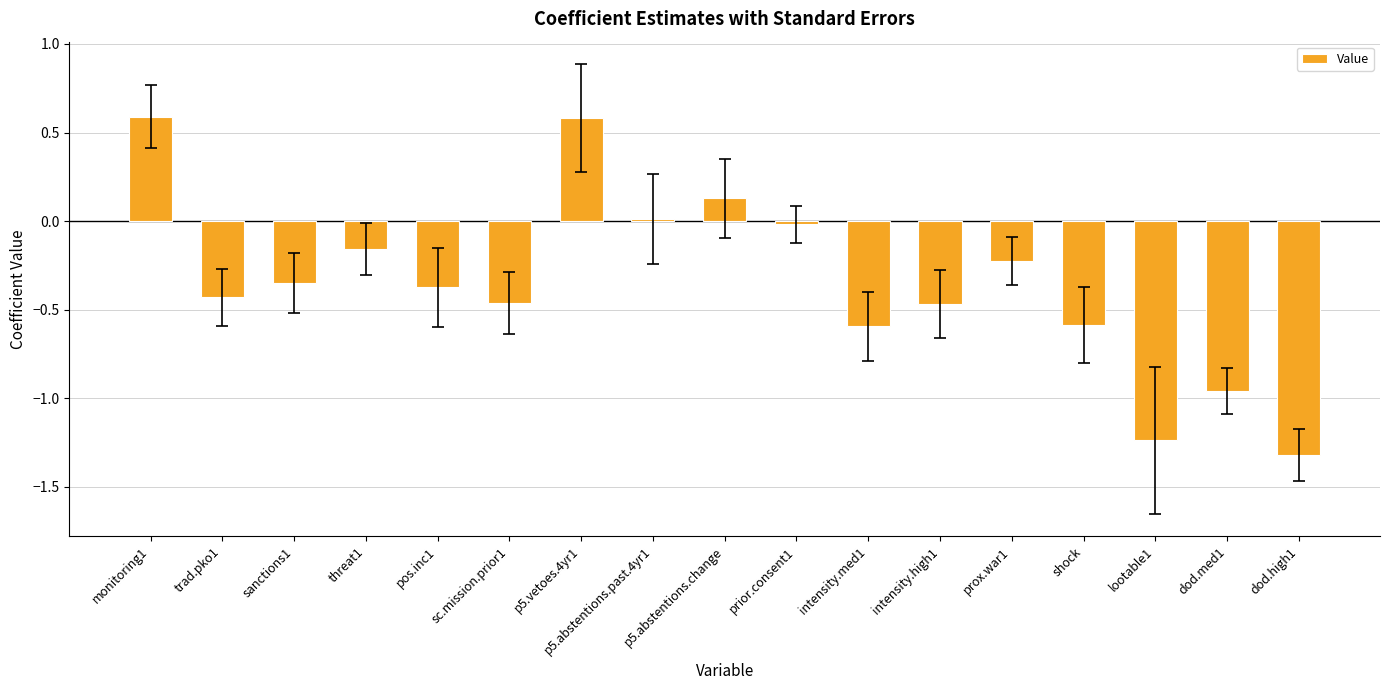

What is the sum of the values at prox.war1 and pos.inc1?

-0.6